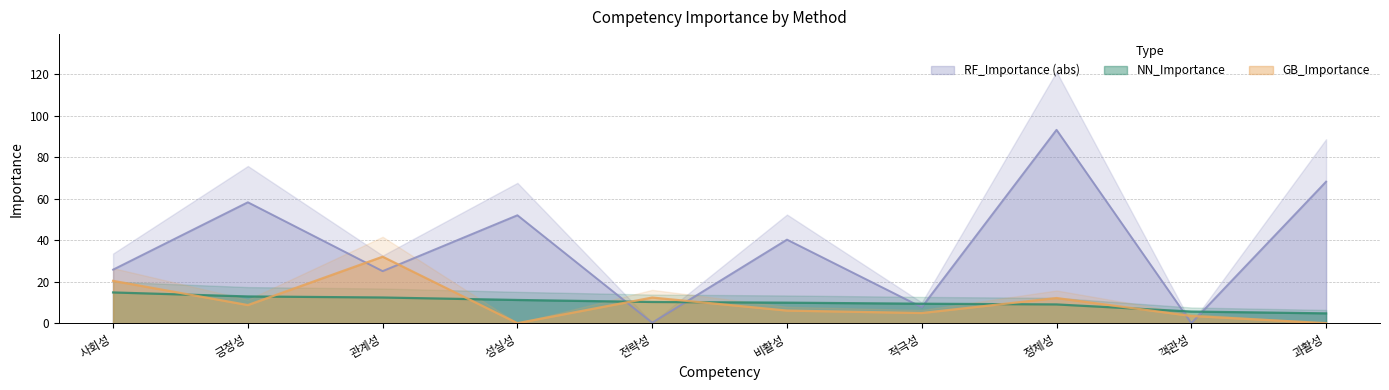

What is the label of the 3rd point from the left?

관계성